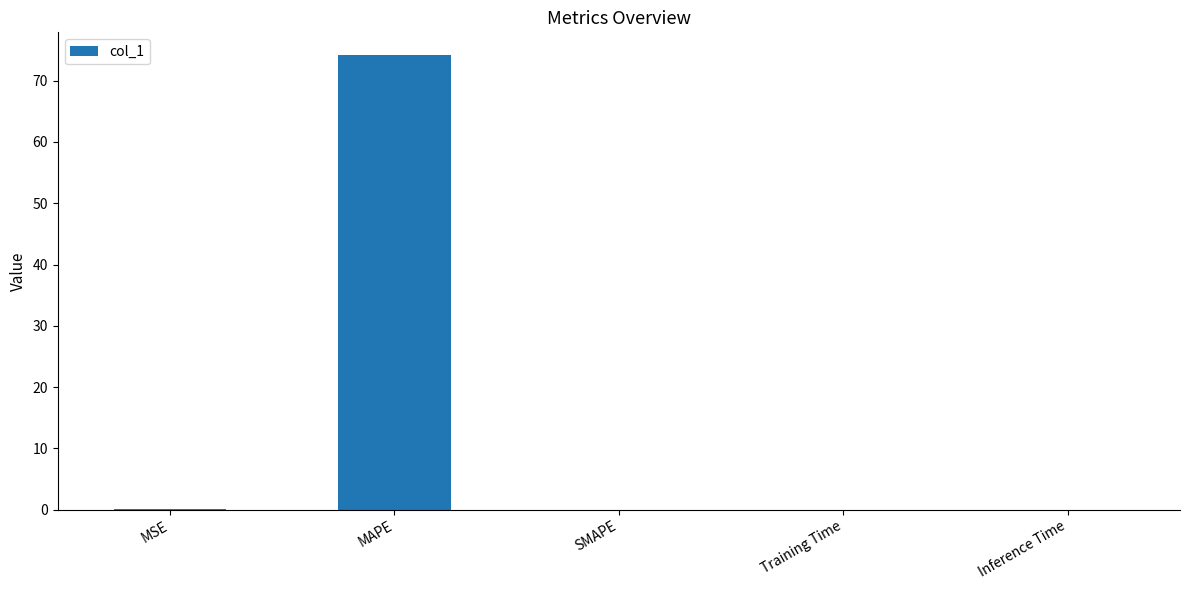

How many data points does each series have?

5